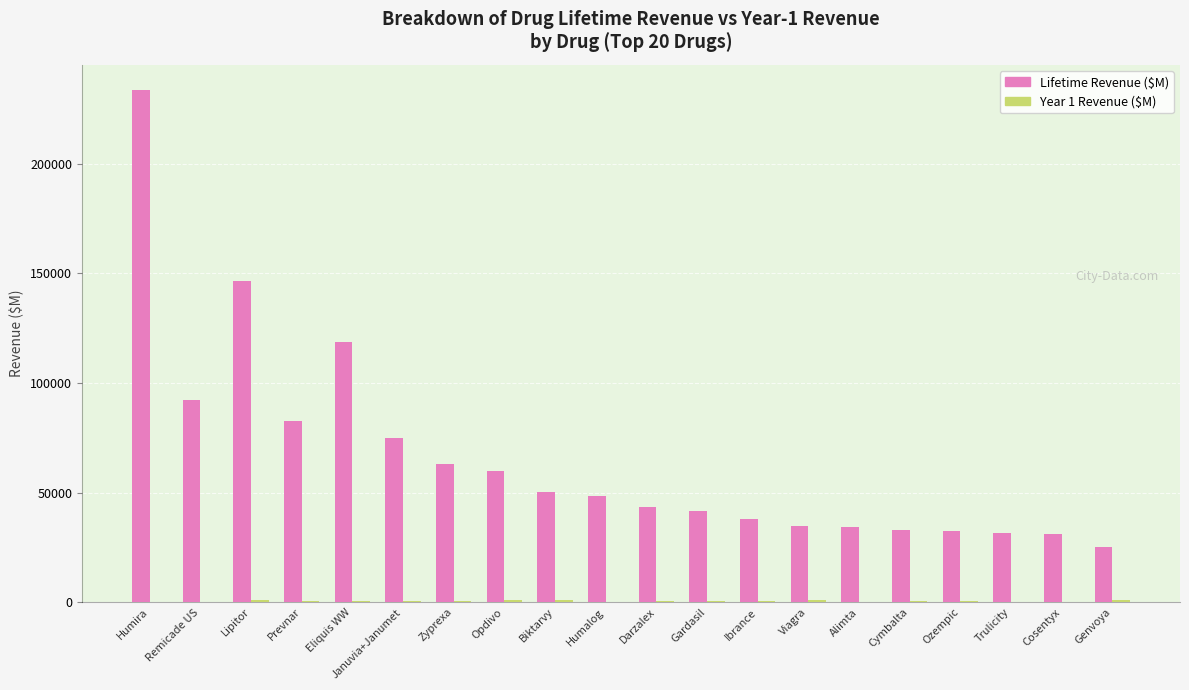

Are the bars grouped side by side (vs. stacked)?

Yes